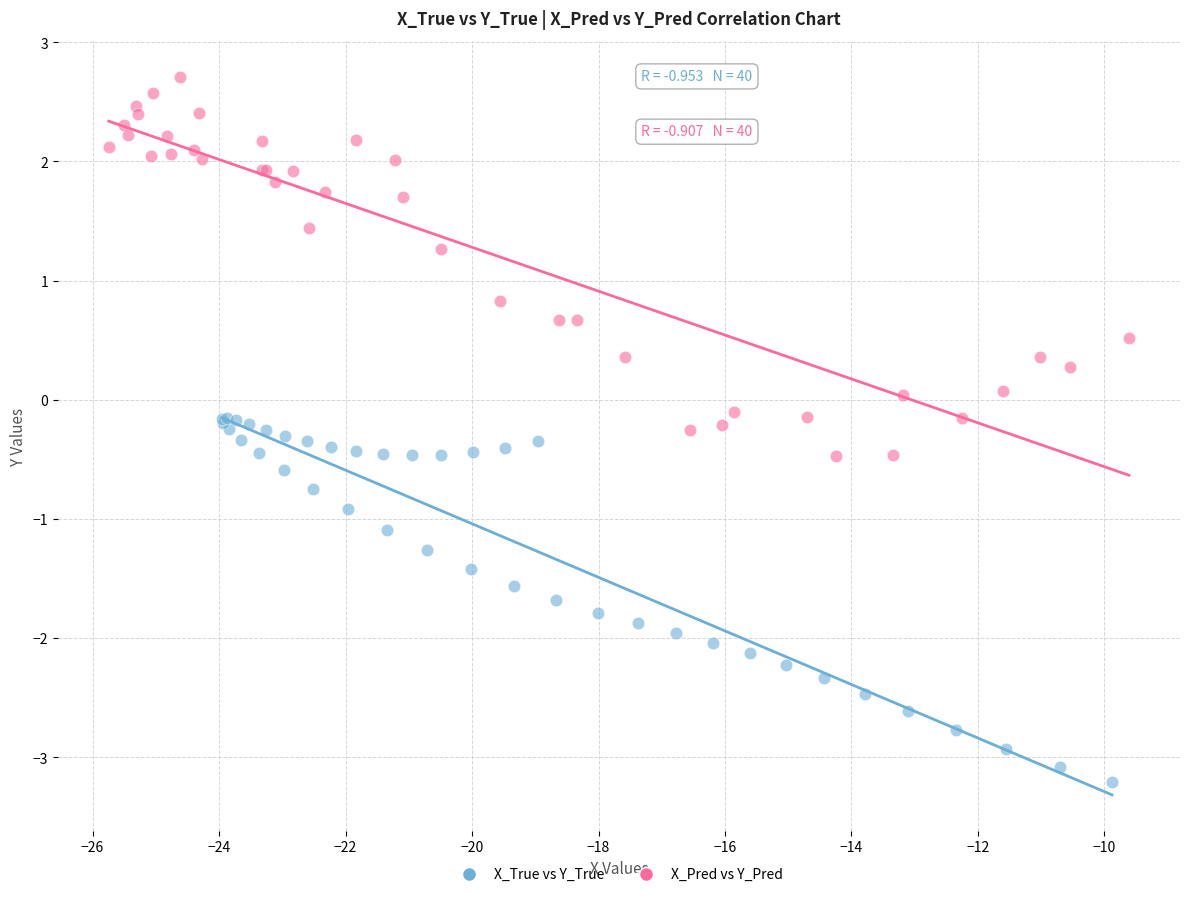

Which series reaches the minimum Y coordinate?

X_True vs Y_True